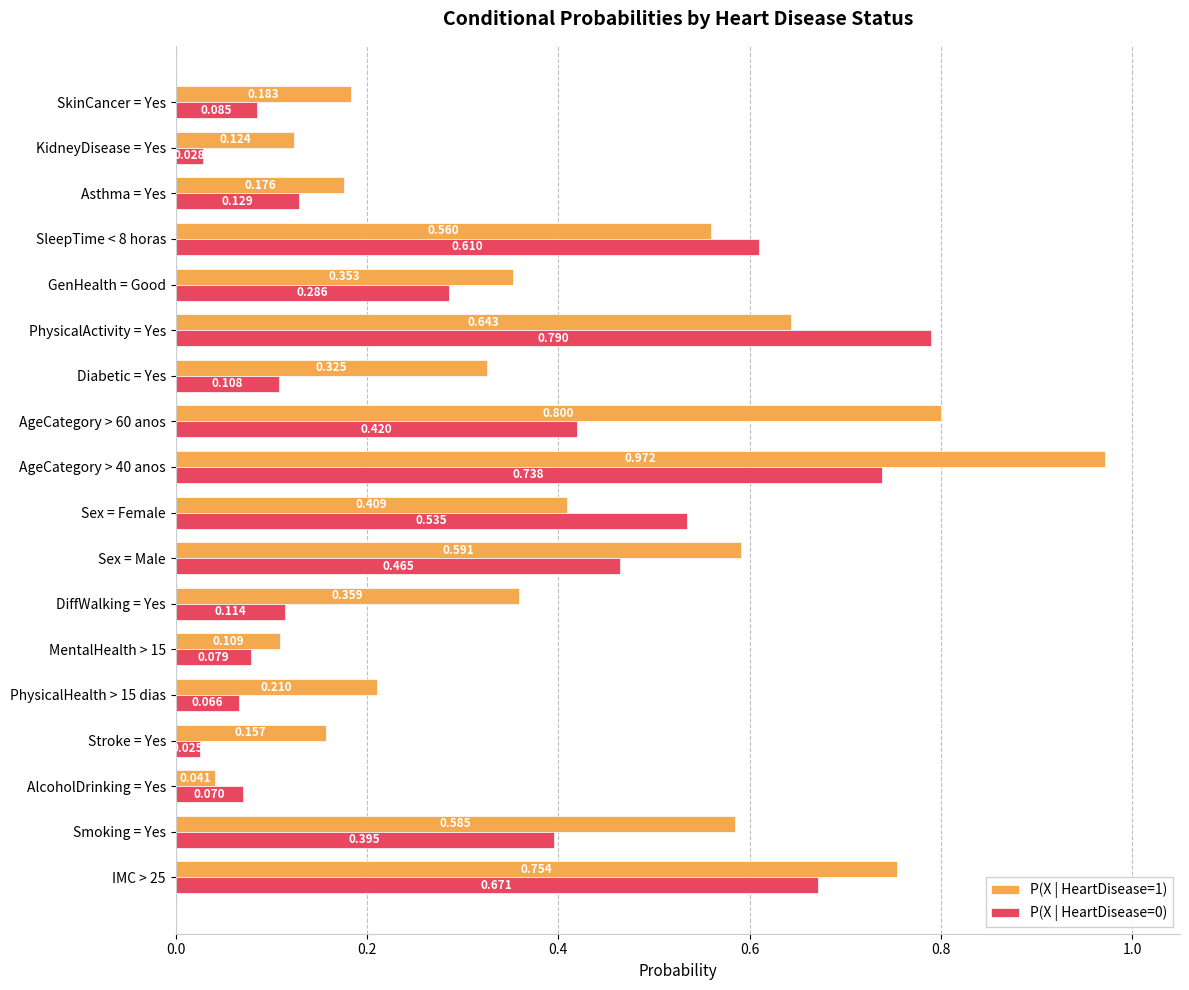

At which label does P(X | HeartDisease=1) reach its minimum?

AlcoholDrinking = Yes